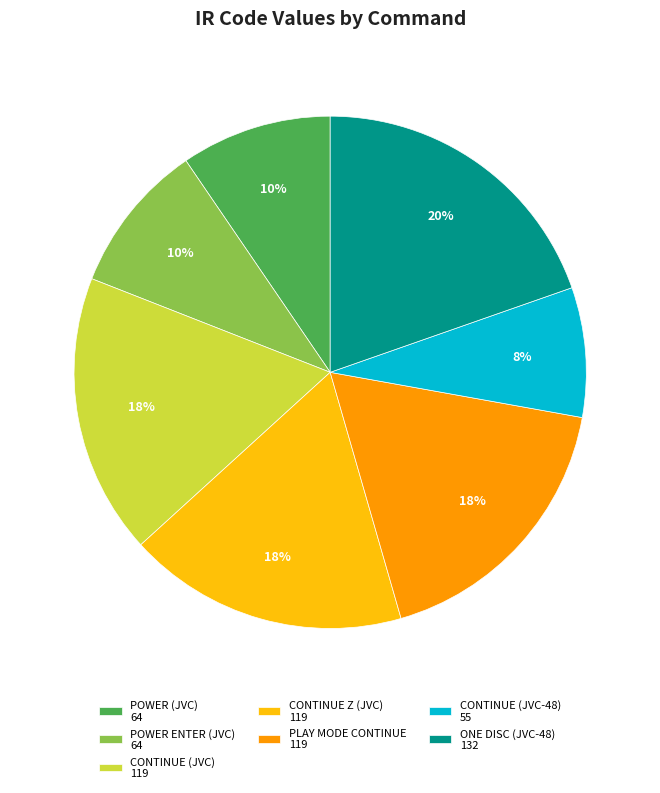

Is there any slice that represents more than half of the pie?

No